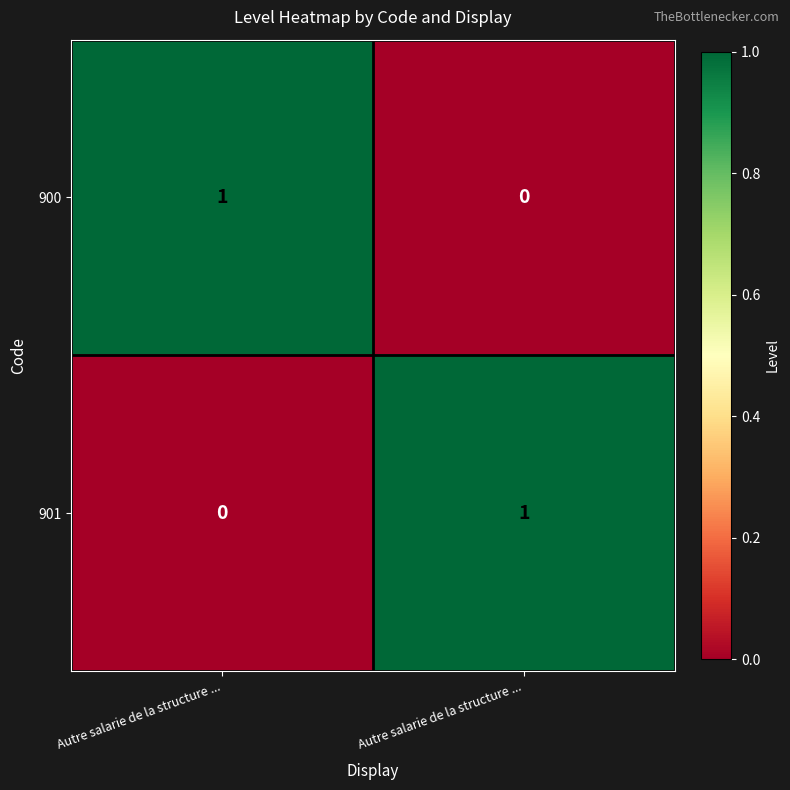

At how many categories does at least one series exceed 0?

2